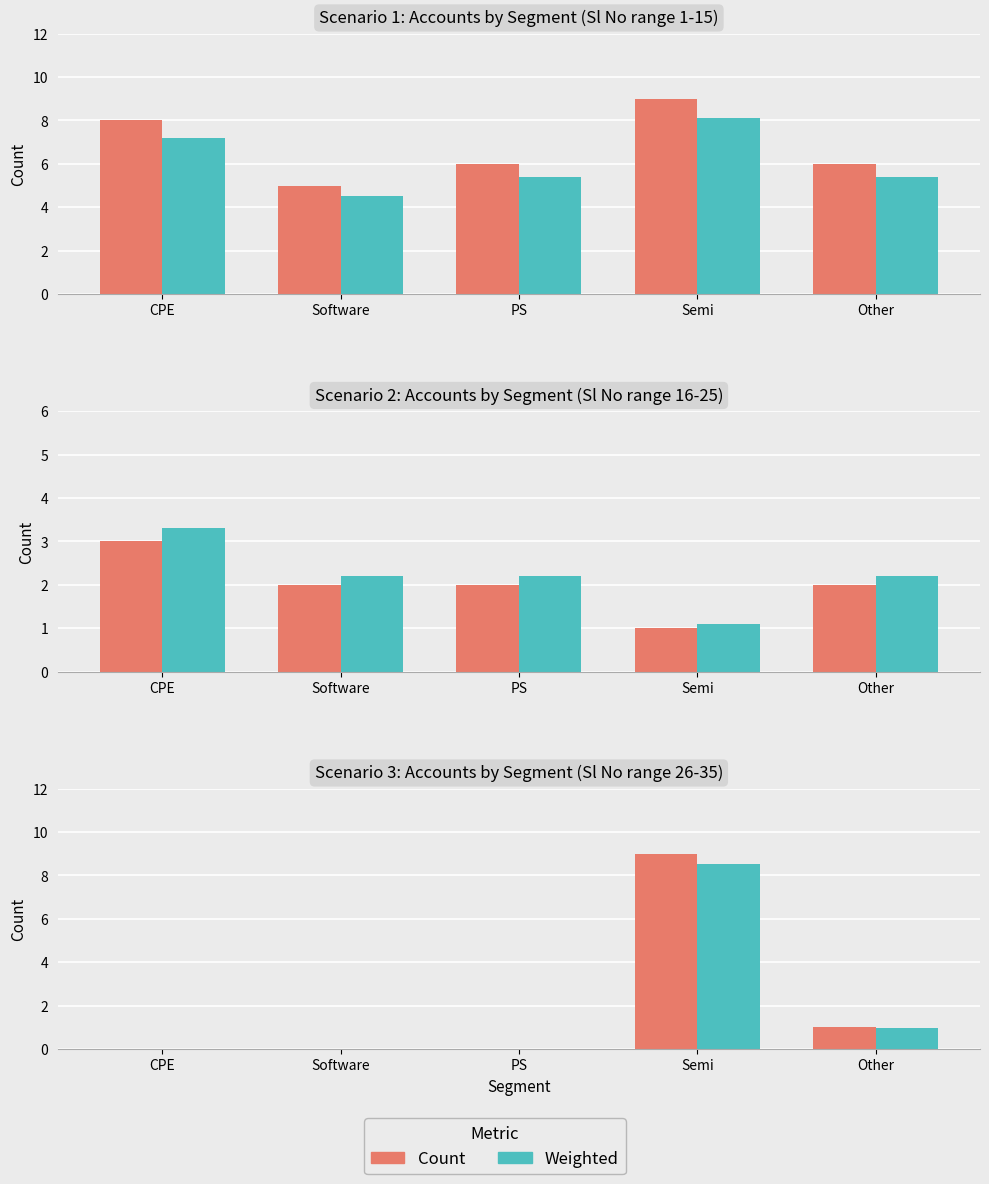

List the series in order of their peak value, lowest first.

Weighted, Count